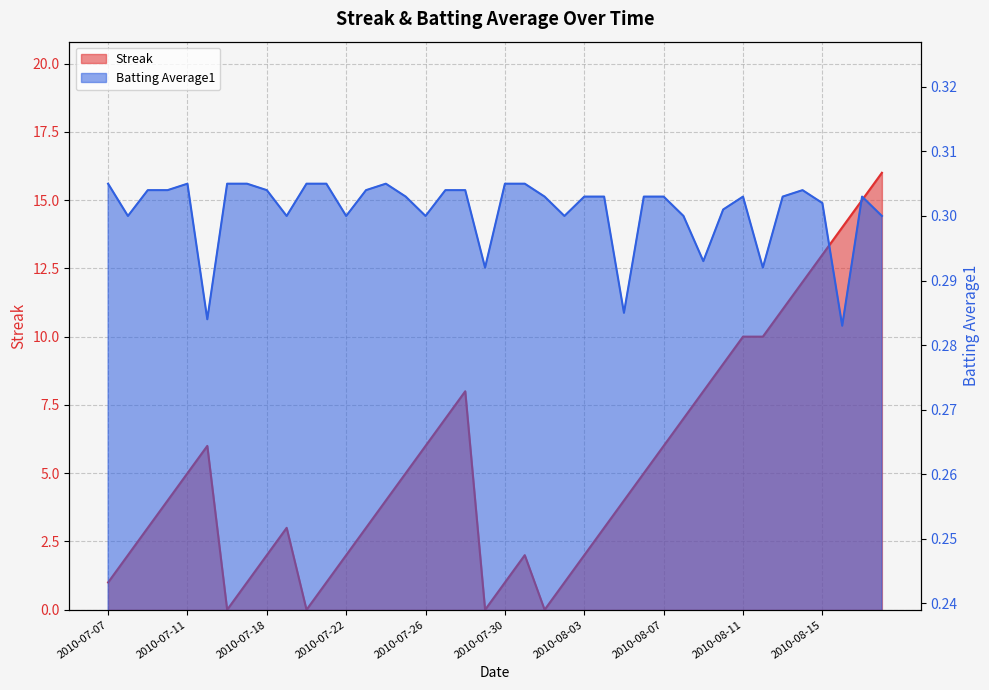

Which has a higher value, 2010-08-17 or 2010-07-23?

2010-08-17